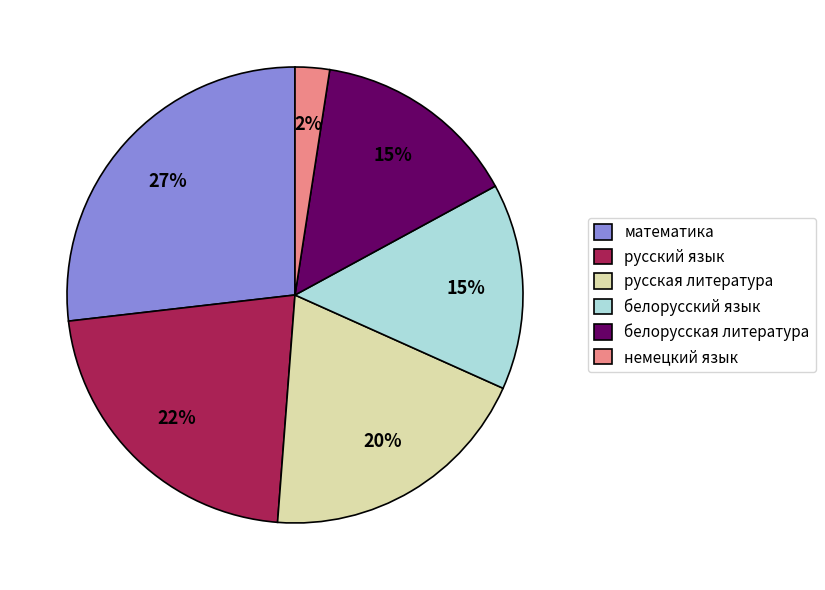

Between белорусская литература and русская литература, which is larger?

русская литература